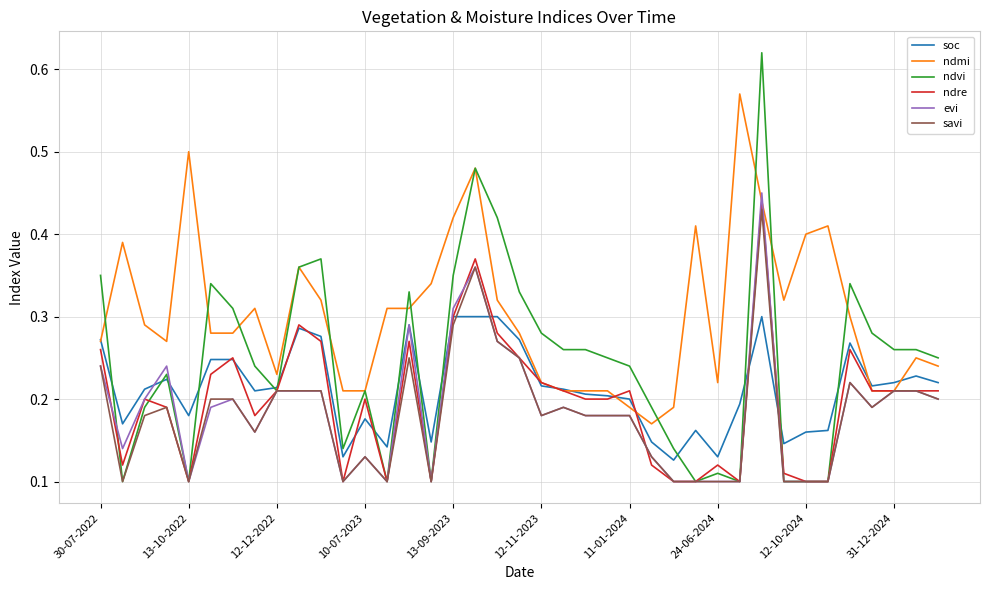

What are all the series names shown in the legend?

soc, ndmi, ndvi, ndre, evi, savi